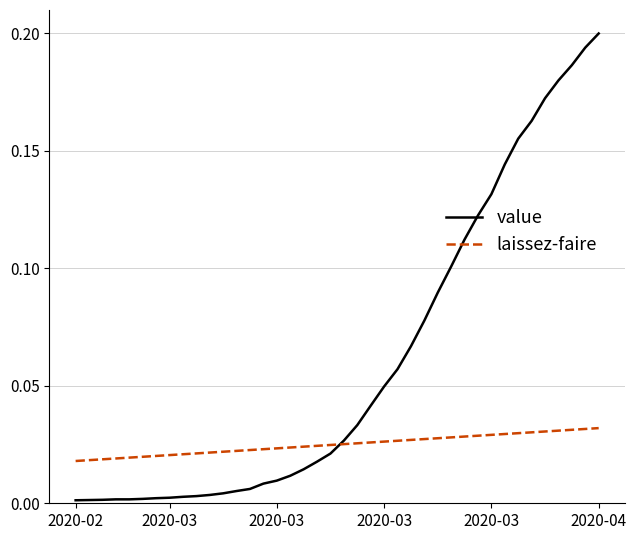

Which series has the largest total across all categories?

value